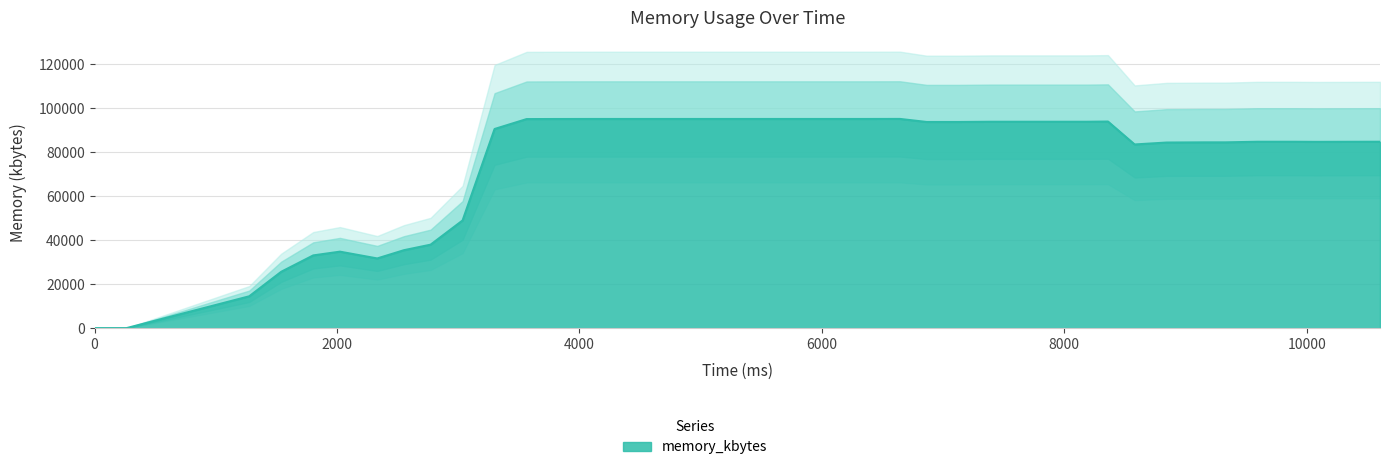

The chart shows a value of 163482 at 5192. True or false?

False